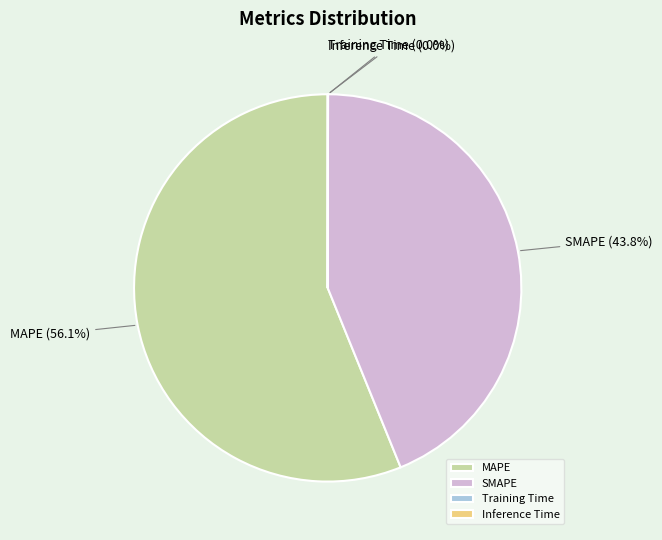

Is the sum of MAPE and SMAPE greater than half?

Yes